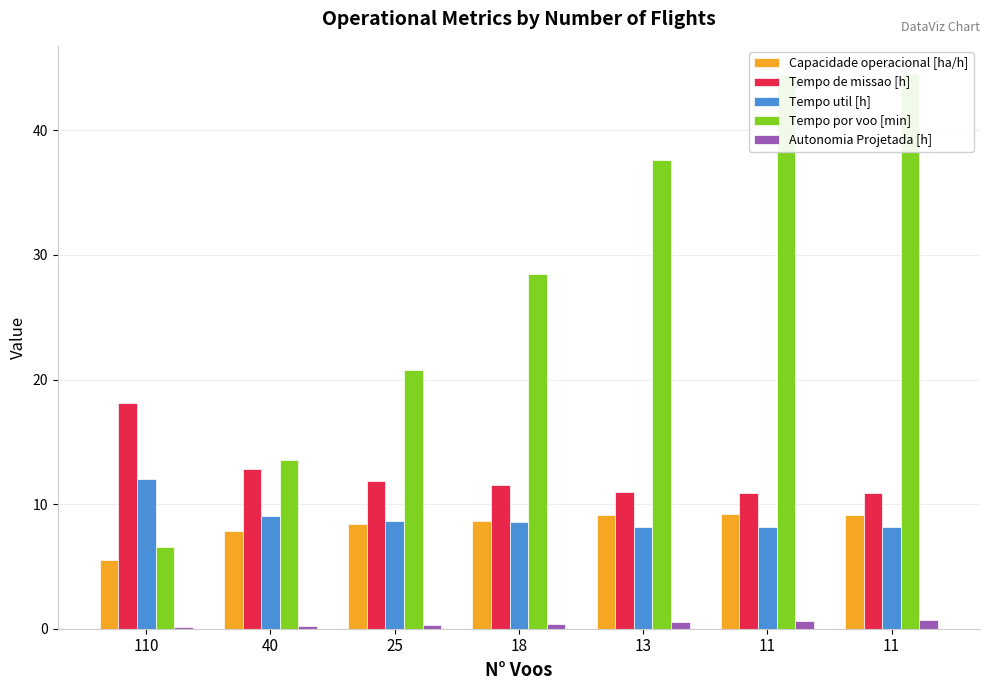

What is the lowest value of the Tempo por voo [min] series?

6.6